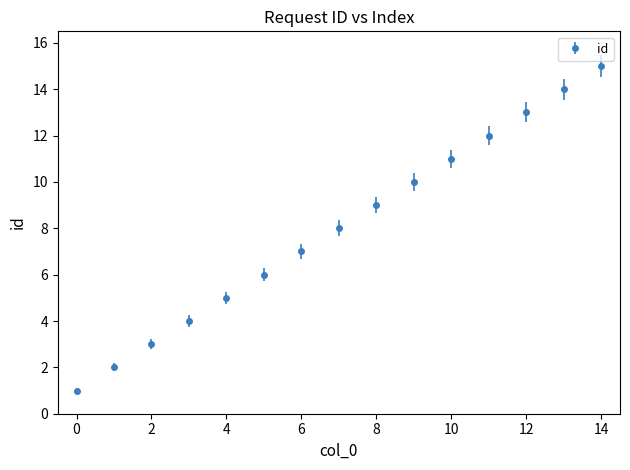

True or false: there are more than 2 points higher than both neighbors.

False